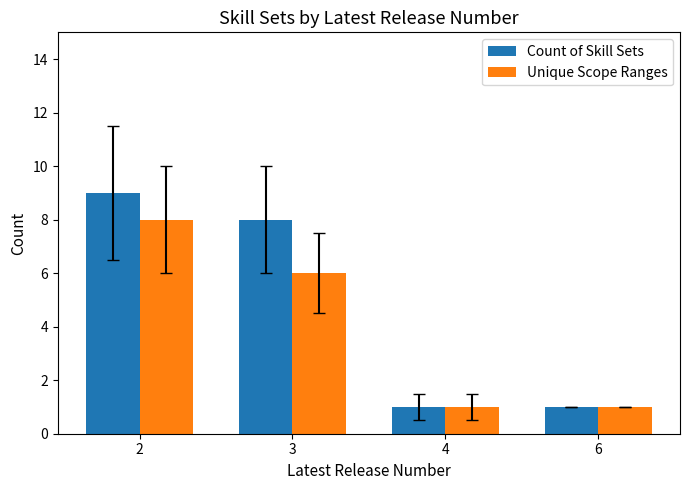

How many Count of Skill Sets values are between 1 and 9?

4